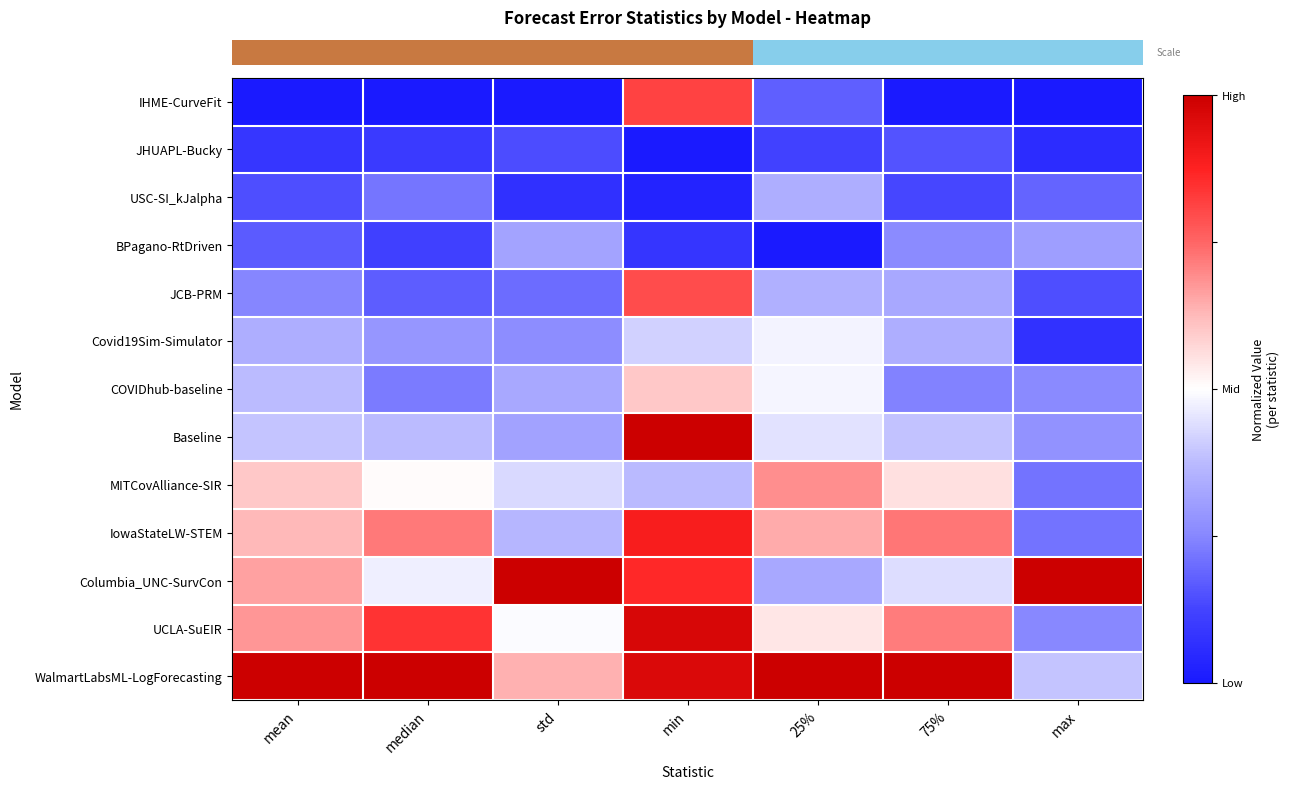

At how many categories does at least one series exceed 0?

7